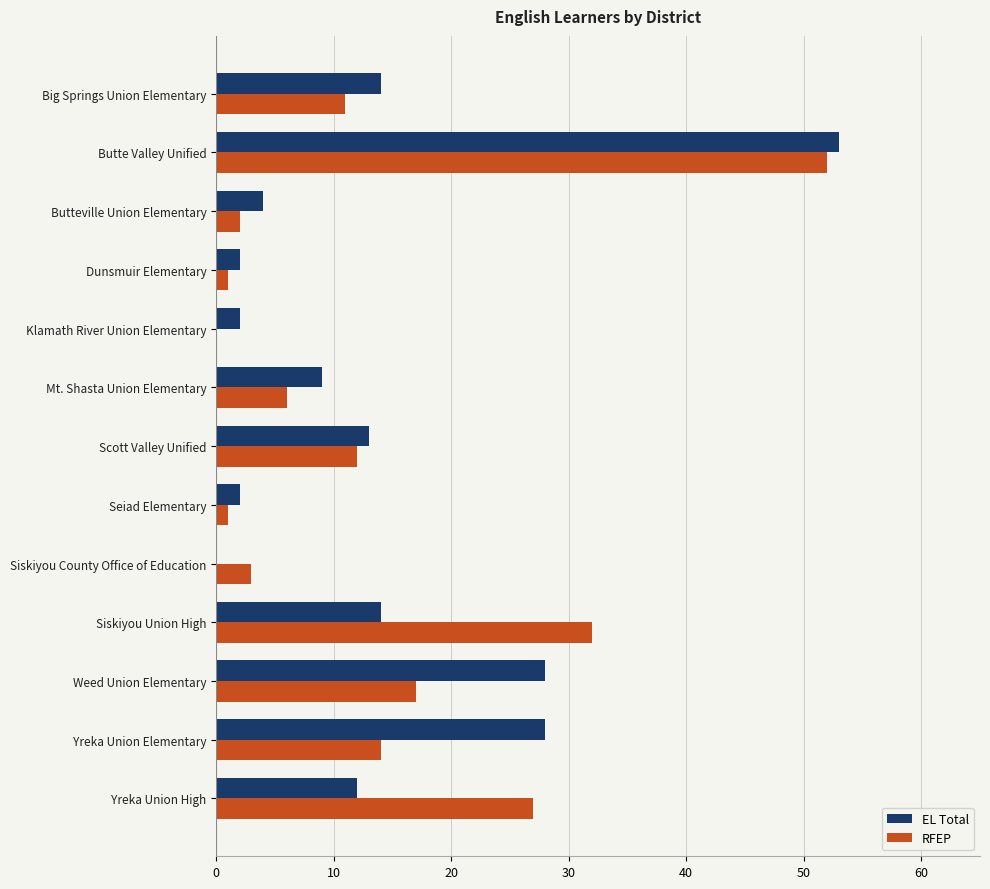

The value of EL Total at Seiad Elementary is 2. True or false?

True